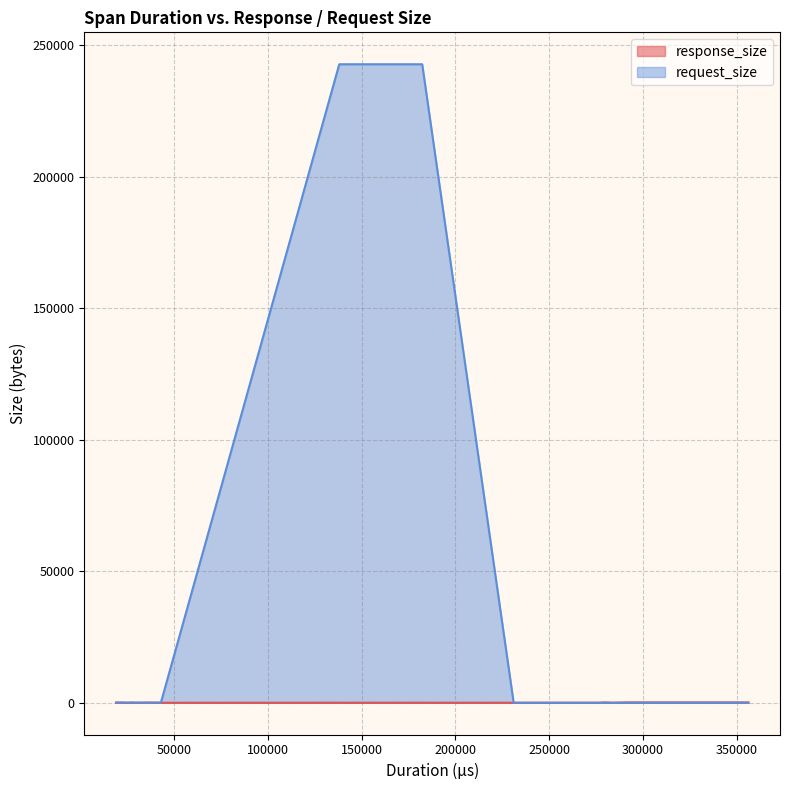

What is the greatest value displayed?

242839